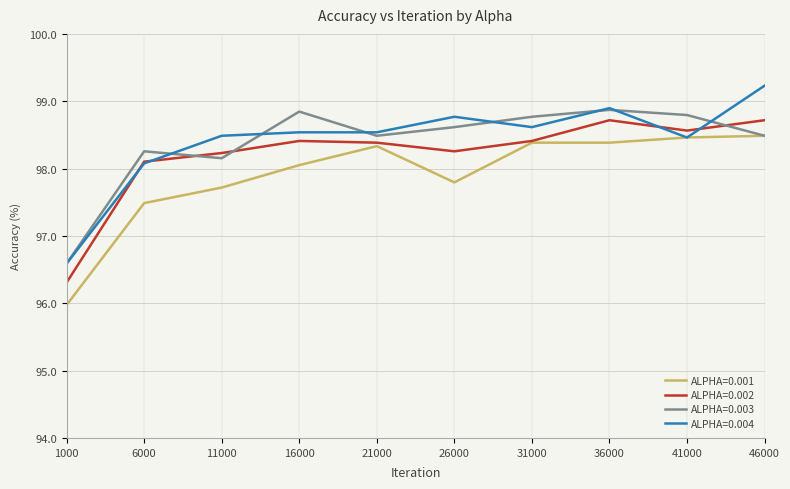

What is the difference between the highest and lowest values at 11000?

0.8